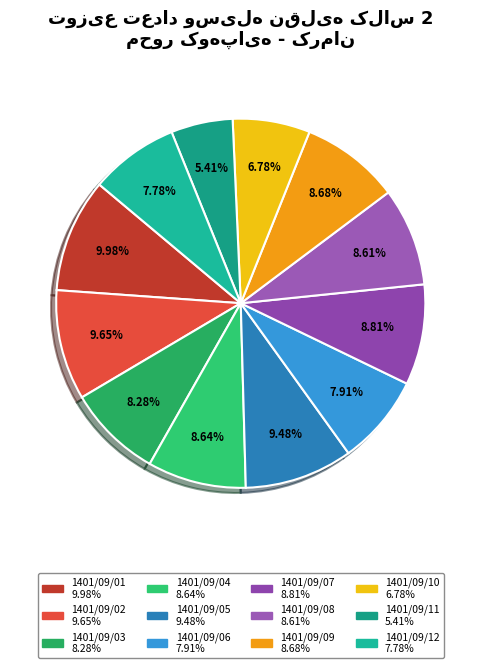

What percentage is the 1401/09/01 slice, to the nearest percent?

10%